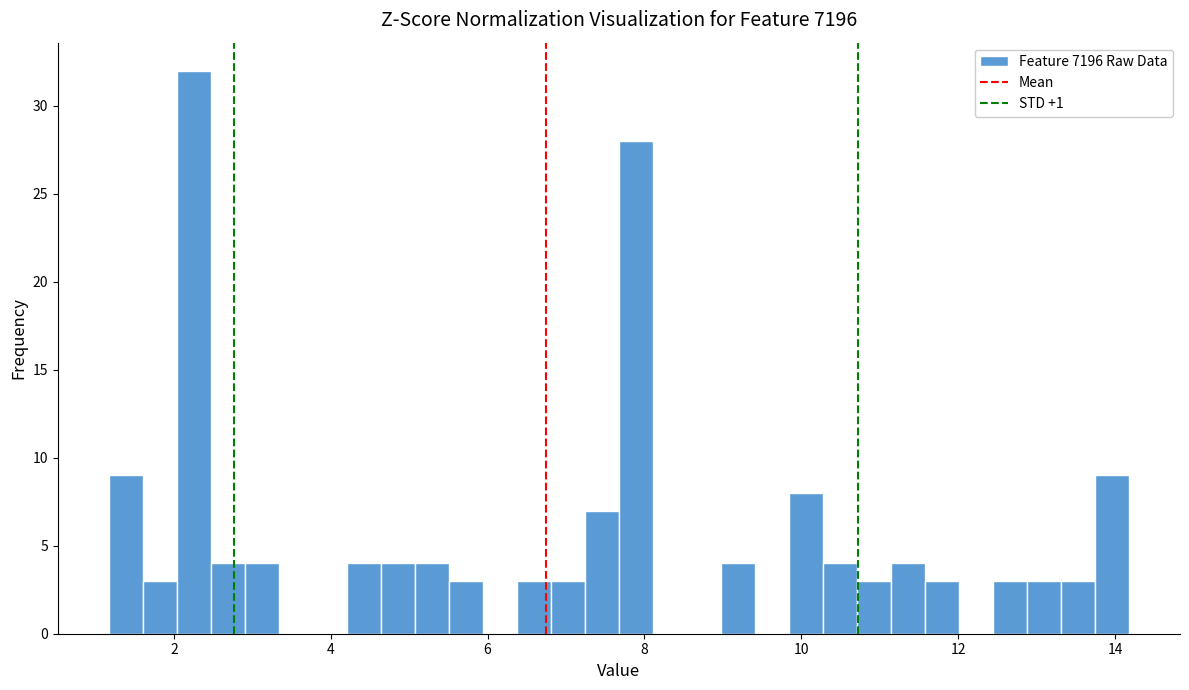

Around what value on the x-axis is the tallest bar? Give the approximate position of its centre, as read against the axis.

2.2